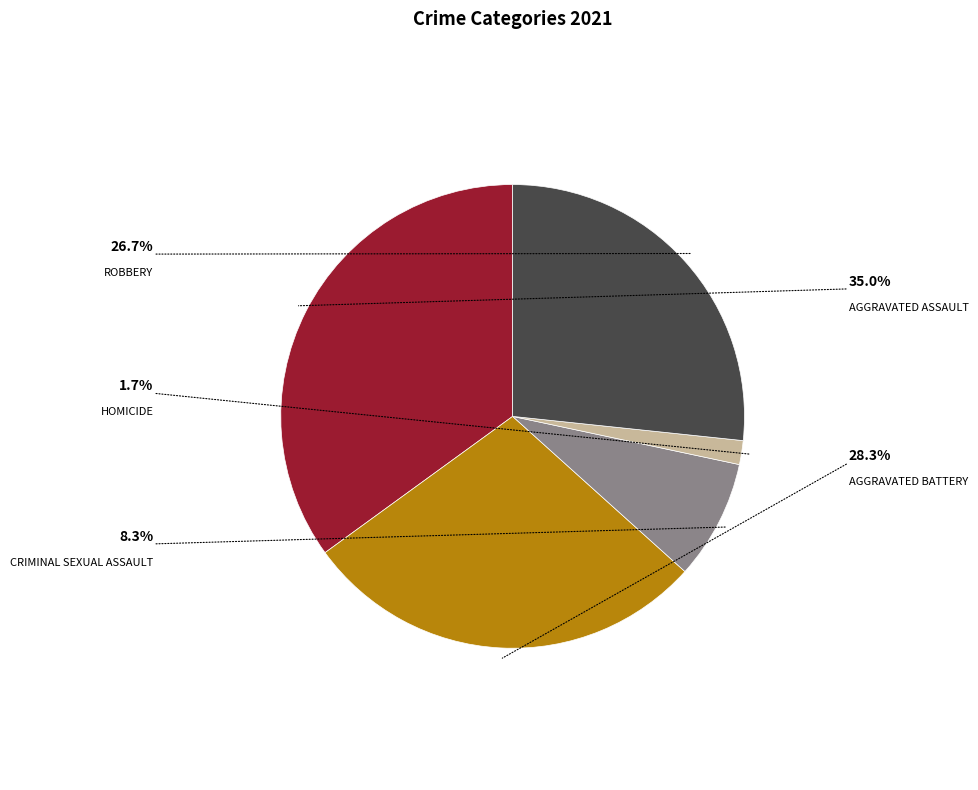

Is there any slice that represents more than half of the pie?

No